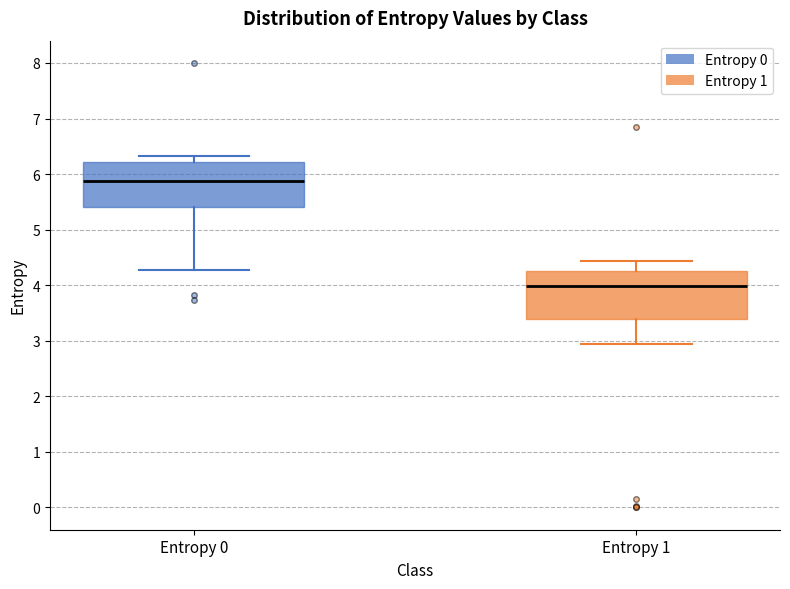

Reading left to right, read every box against the y-axis: the position of its median line, the range the box covers, and the ends of its whiskers. The values are not printed on the chart, so give them approximately, as read against the axis.

Entropy 0: median 5.9, box 5.4 to 6.2, whiskers 4.3 to 6.3
Entropy 1: median 4.0, box 3.4 to 4.3, whiskers 2.9 to 4.4